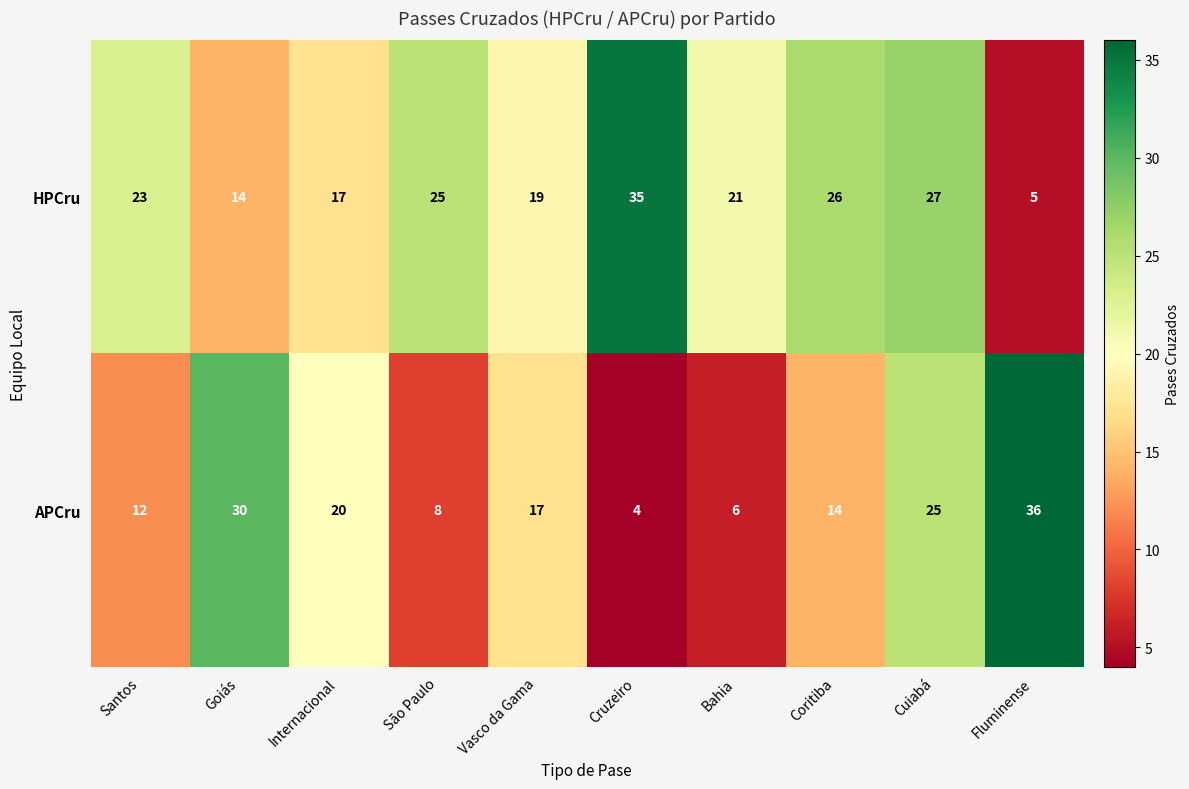

The HPCru series shows 10 at Vasco da Gama. True or false?

False